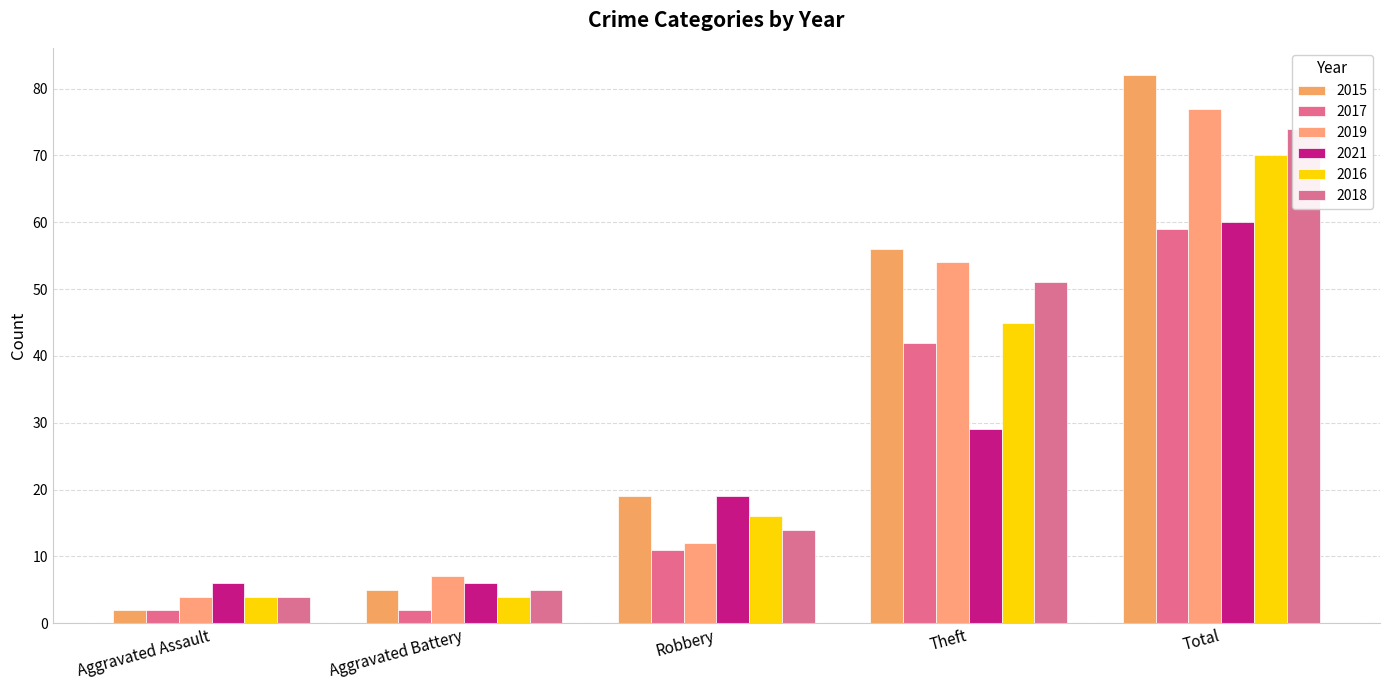

At Aggravated Battery, list the series in order from largest to smallest.

2019, 2021, 2015, 2018, 2016, 2017